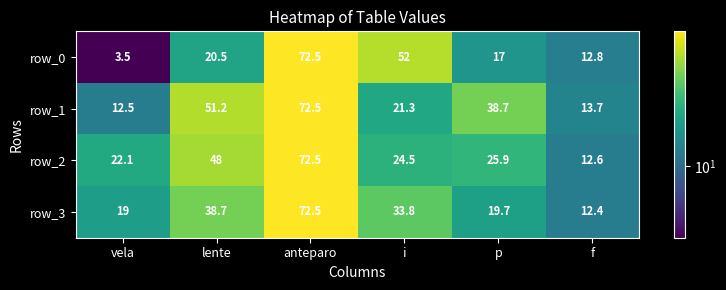

Reading left to right, list all the values displayed in this chart.

row_0: 3.5	20.5	72.5	52.0	17.0	12.8
row_1: 12.5	51.2	72.5	21.3	38.7	13.7
row_2: 22.1	48.0	72.5	24.5	25.9	12.6
row_3: 19.0	38.7	72.5	33.8	19.7	12.4